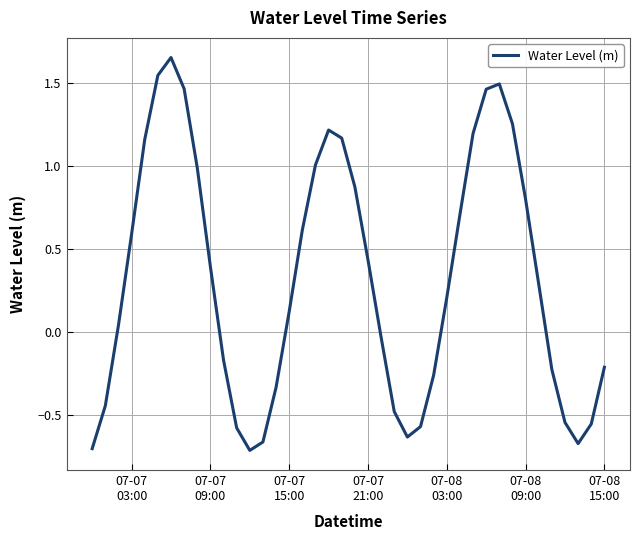

Reading left to right, transcribe all the data shown in this chart.

-0.7	-0.4	0.0	0.6	1.2	1.5	1.7	1.5	1.0	0.4	-0.2	-0.6	-0.7	-0.7	-0.3	0.1	0.6	1.0	1.2	1.2	0.9	0.4	-0.0	-0.5	-0.6	-0.6	-0.3	0.2	0.7	1.2	1.5	1.5	1.3	0.8	0.3	-0.2	-0.5	-0.7	-0.6	-0.2